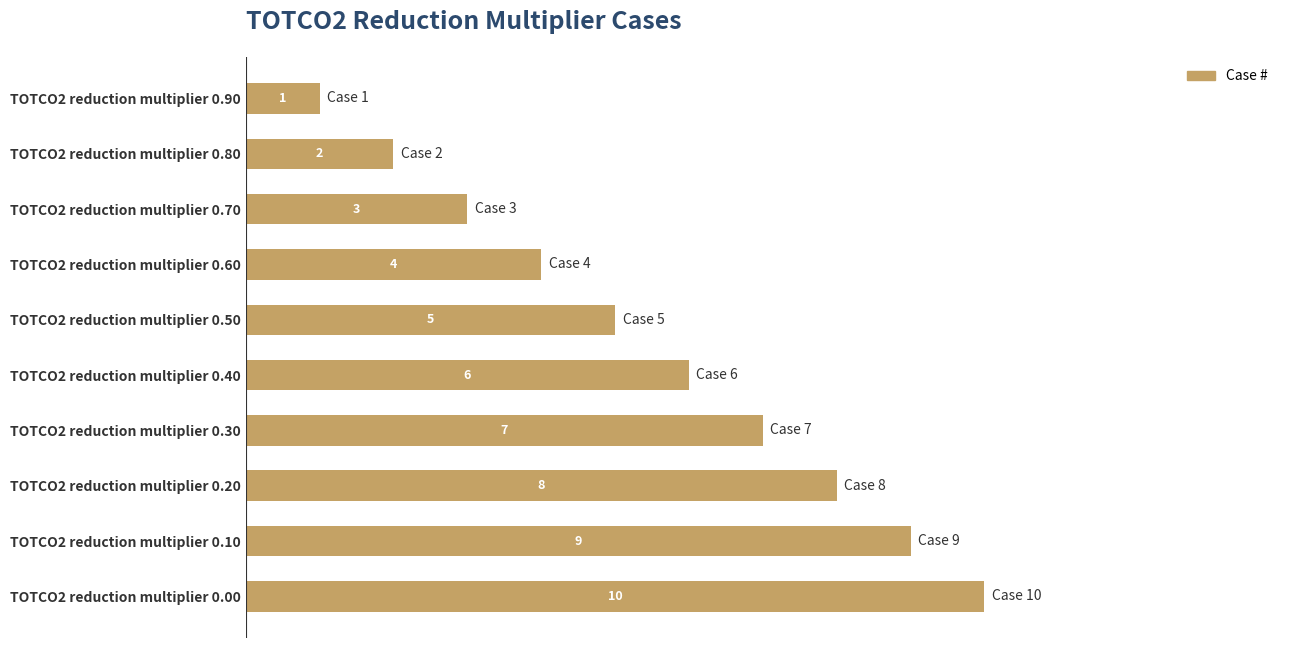

Rank the categories by value from lowest to highest.

TOTCO2 reduction multiplier 0.90, TOTCO2 reduction multiplier 0.80, TOTCO2 reduction multiplier 0.70, TOTCO2 reduction multiplier 0.60, TOTCO2 reduction multiplier 0.50, TOTCO2 reduction multiplier 0.40, TOTCO2 reduction multiplier 0.30, TOTCO2 reduction multiplier 0.20, TOTCO2 reduction multiplier 0.10, TOTCO2 reduction multiplier 0.00